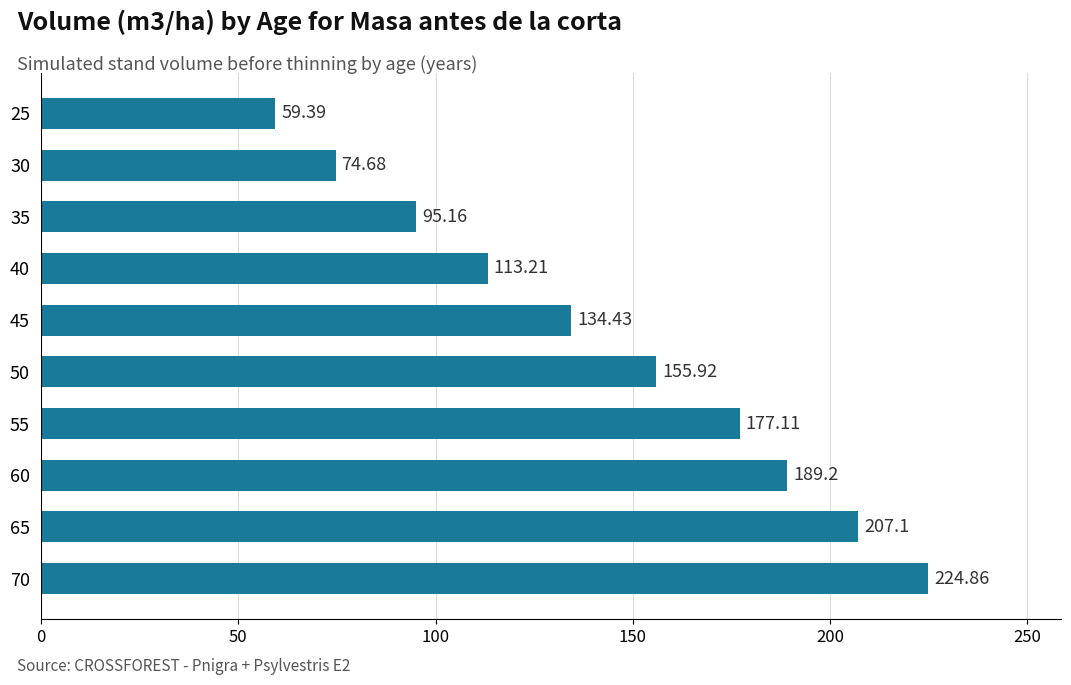

List the labels in order of value, largest first.

70, 65, 60, 55, 50, 45, 40, 35, 30, 25